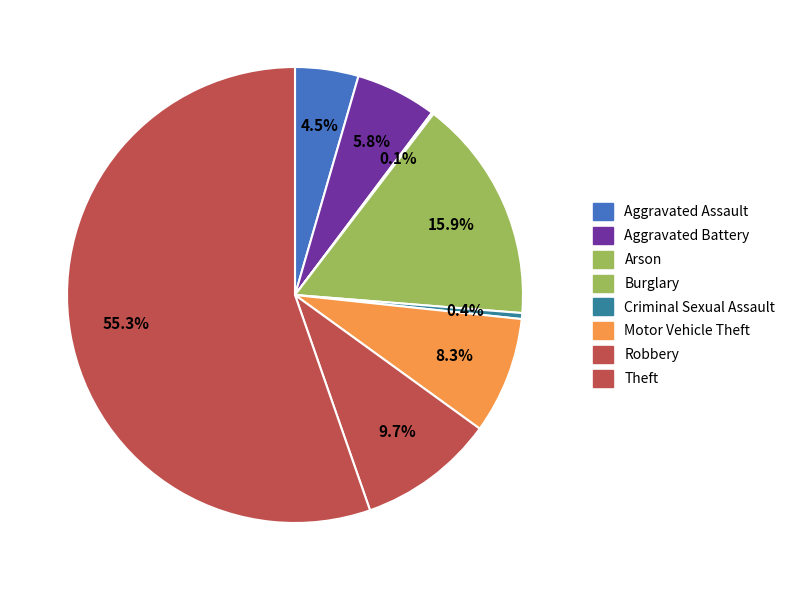

How much of the chart is everything except Arson?

99.9%